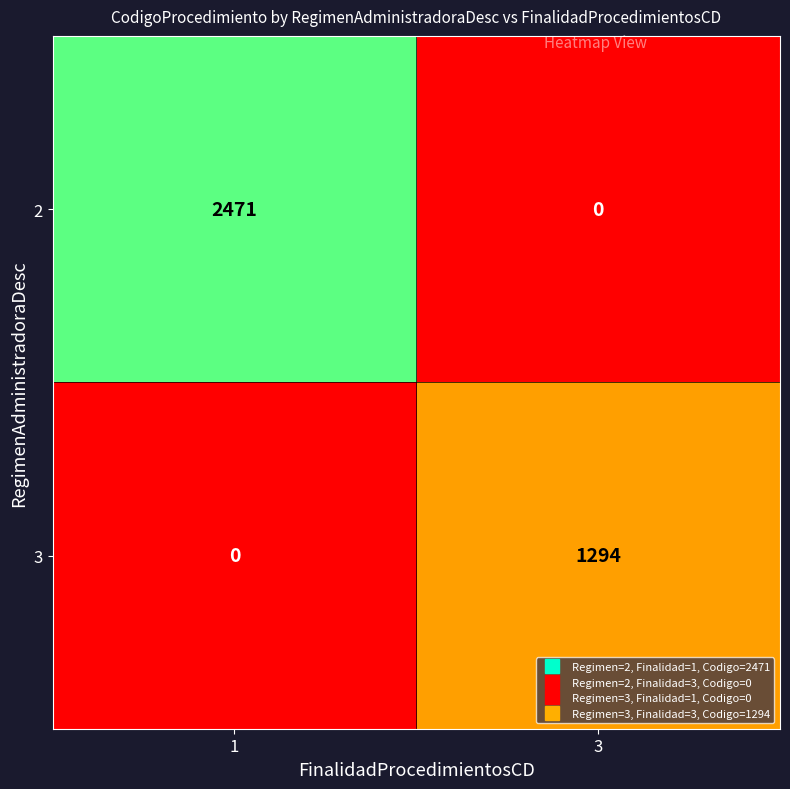

Is the value of 2 at 3 greater than the value of 3 at 3?

No